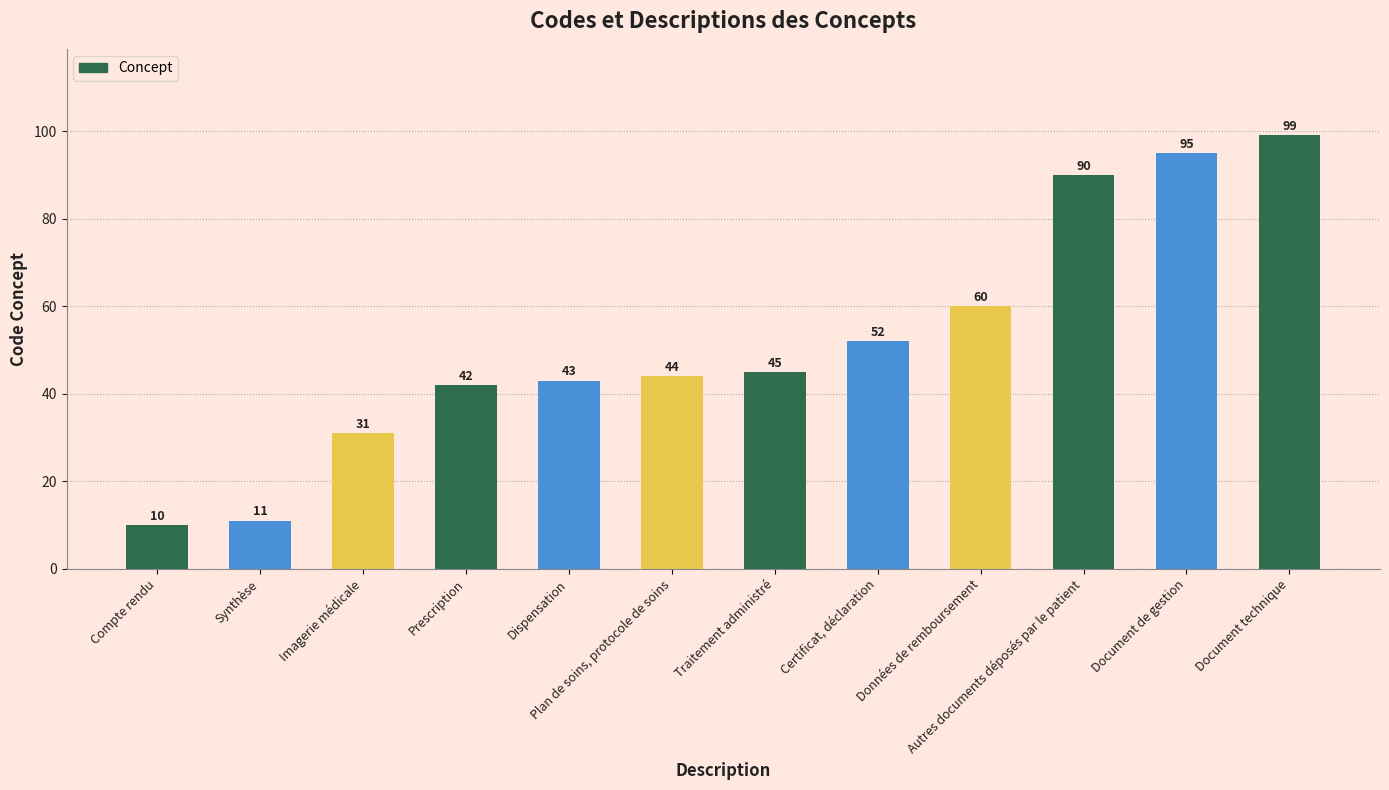

Reading right to left, extract all data points from this chart.

99	95	90	60	52	45	44	43	42	31	11	10